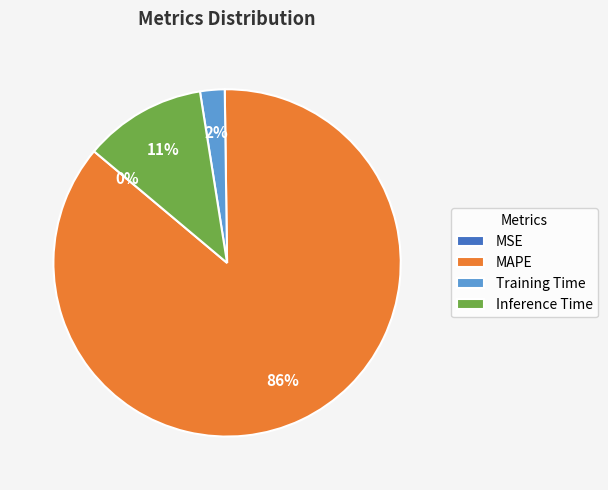

To the nearest percent, what is the average slice percentage?

25%